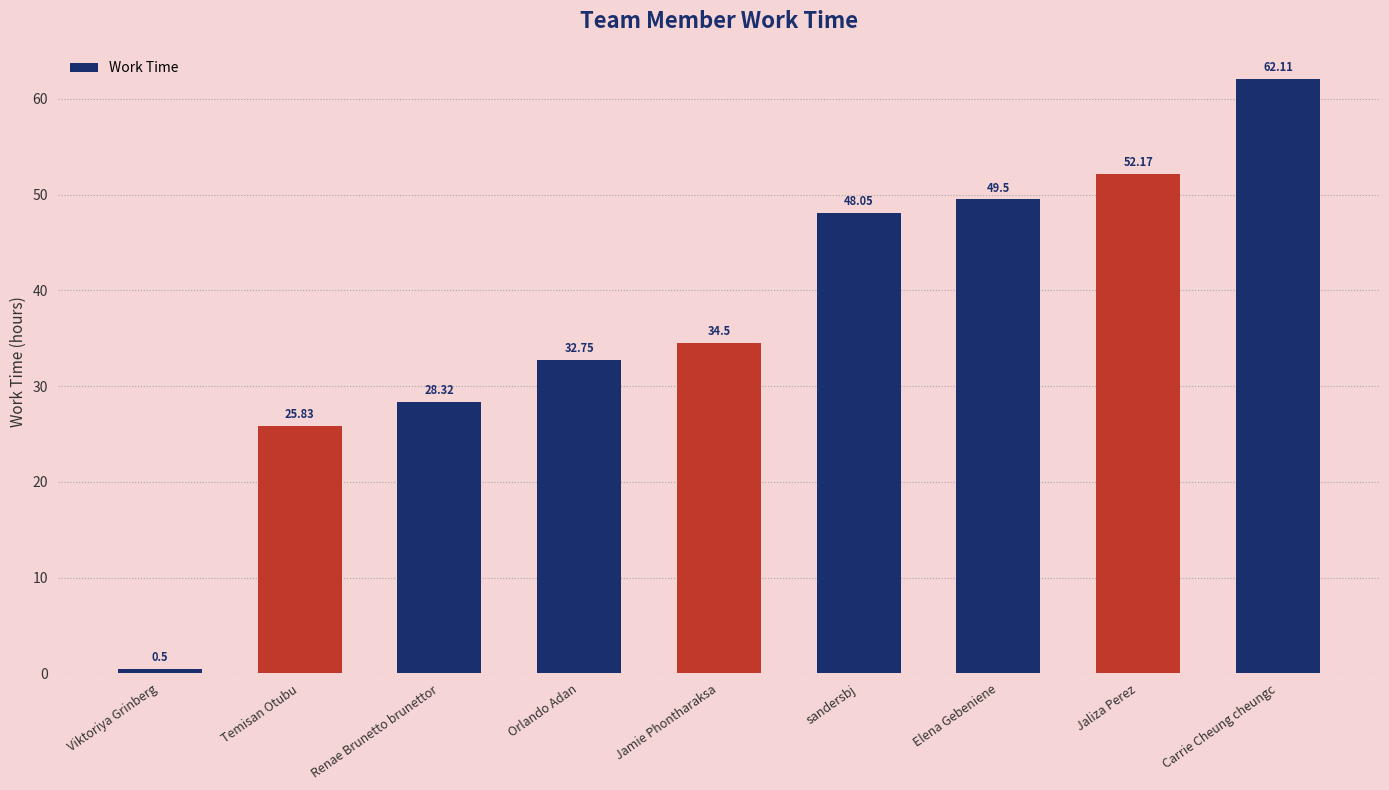

What is the average value?

37.1